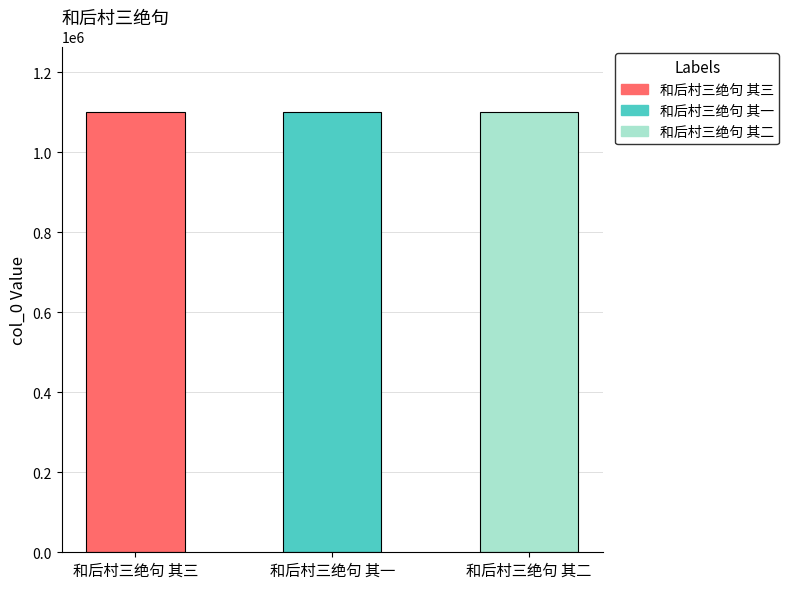

What is the approximate value at 和后村三绝句 其三?

1099827